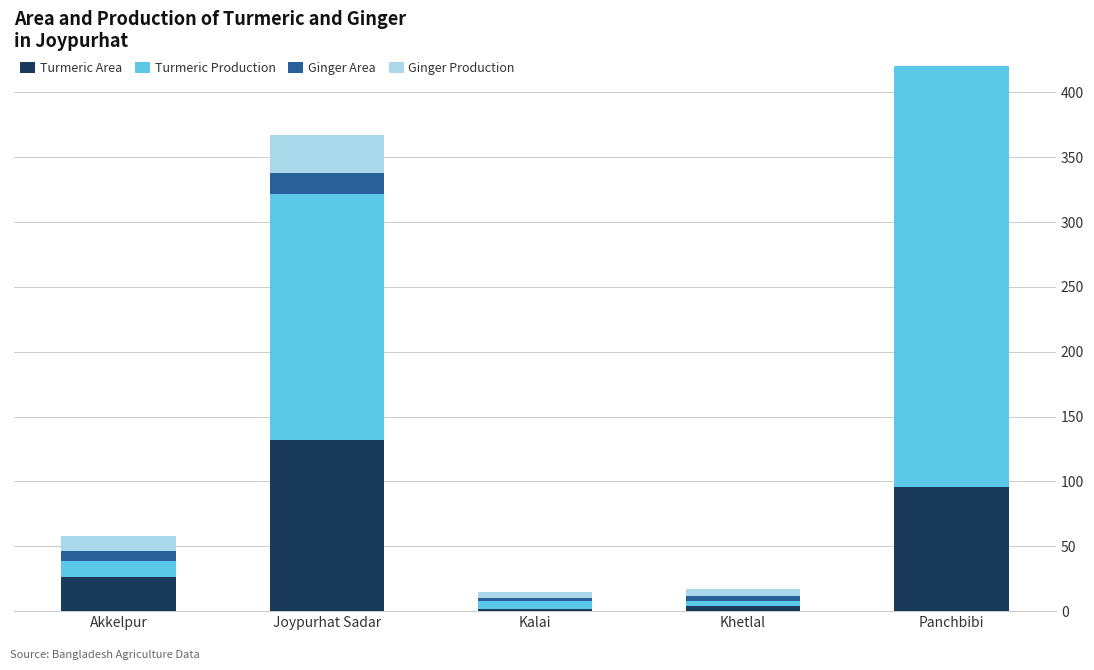

How many bars are there in total?

20